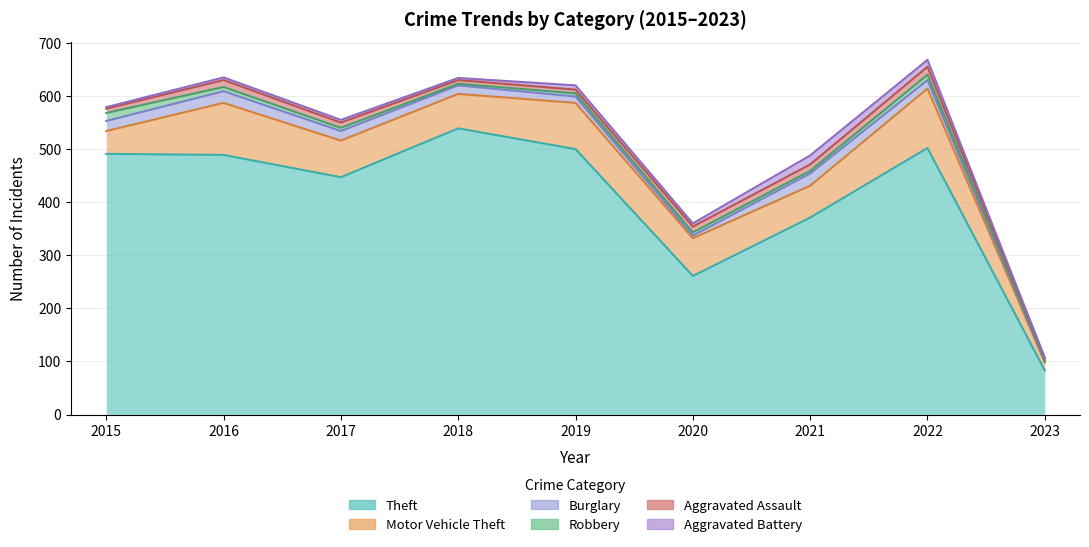

Reading left to right, what are all the values shown in this chart?

Theft: 2015=491	2016=489	2017=447	2018=539	2019=500	2020=261	2021=371	2022=502	2023=83
Motor Vehicle Theft: 2015=43	2016=98	2017=69	2018=65	2019=87	2020=71	2021=60	2022=112	2023=15
Burglary: 2015=19	2016=22	2017=18	2018=16	2019=12	2020=5	2021=23	2022=16	2023=2
Robbery: 2015=15	2016=8	2017=6	2018=3	2019=6	2020=6	2021=5	2022=10	2023=2
Aggravated Assault: 2015=8	2016=13	2017=10	2018=7	2019=7	2020=11	2021=12	2022=15	2023=4
Aggravated Battery: 2015=3	2016=5	2017=5	2018=4	2019=8	2020=6	2021=17	2022=13	2023=1